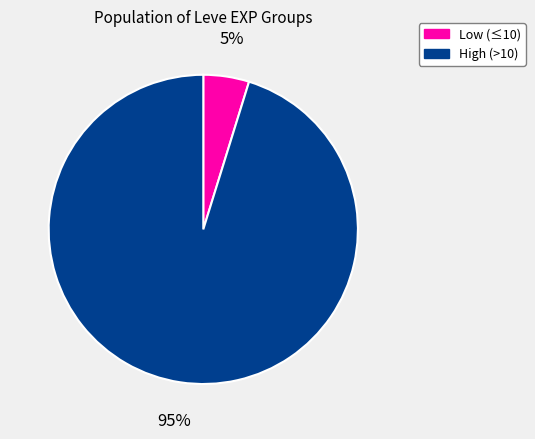

To the nearest percent, what is the average slice percentage?

50%